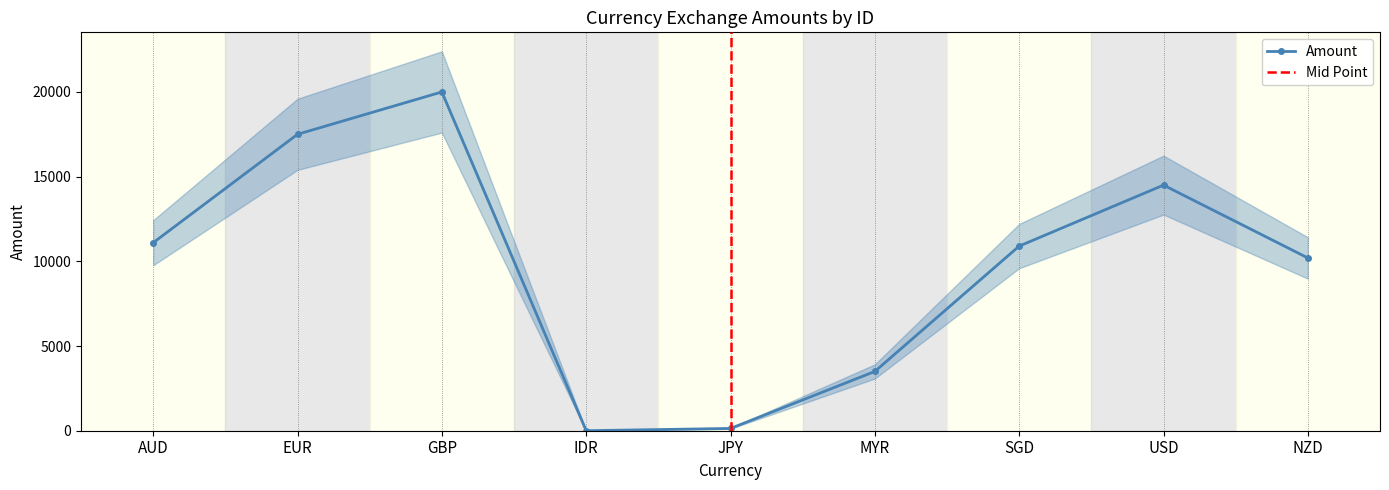

At which category does the chart reach its minimum across all series?

IDR